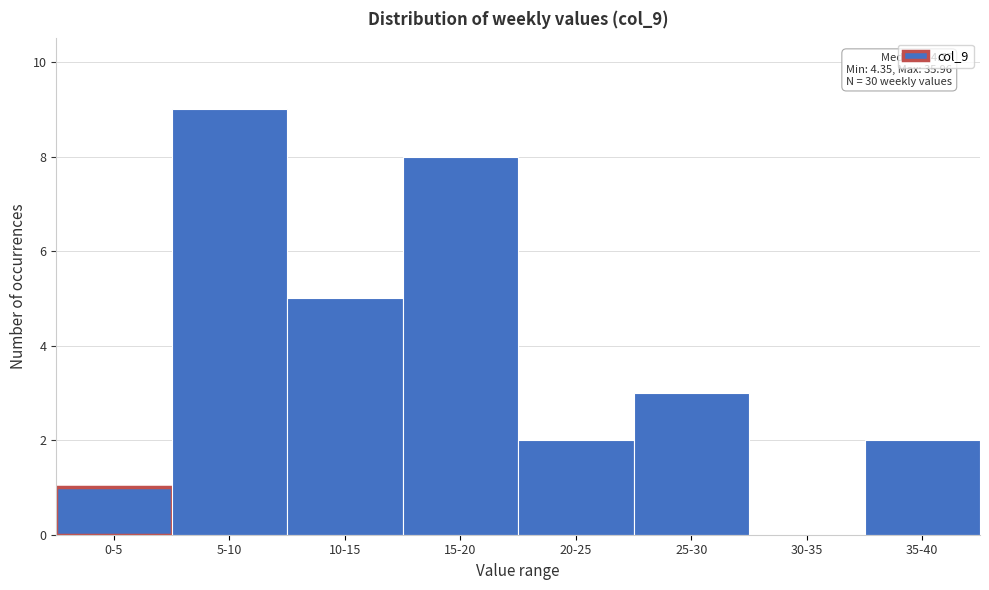

Reading left to right, extract all data points from this chart.

0-5=1	5-10=9	10-15=5	15-20=8	20-25=2	25-30=3	30-35=0	35-40=2